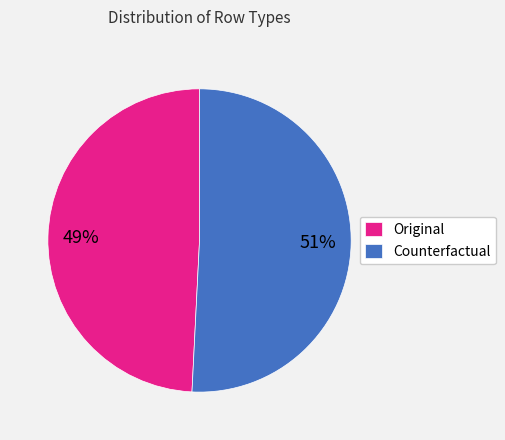

Is the sum of Original and Counterfactual greater than half?

Yes